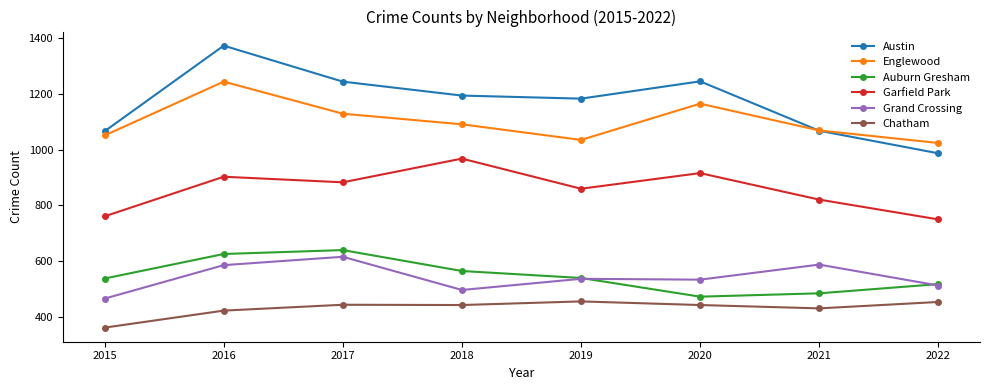

Where does the Chatham series first go above 443?

2017